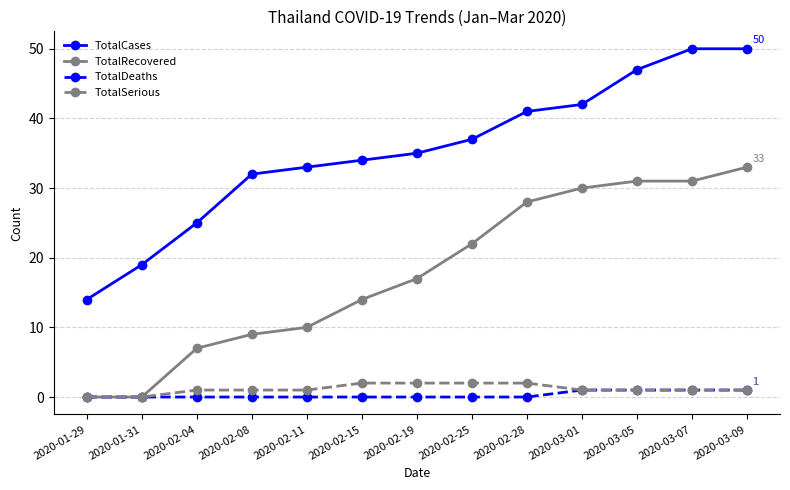

What is the highest value of the TotalRecovered series?

33